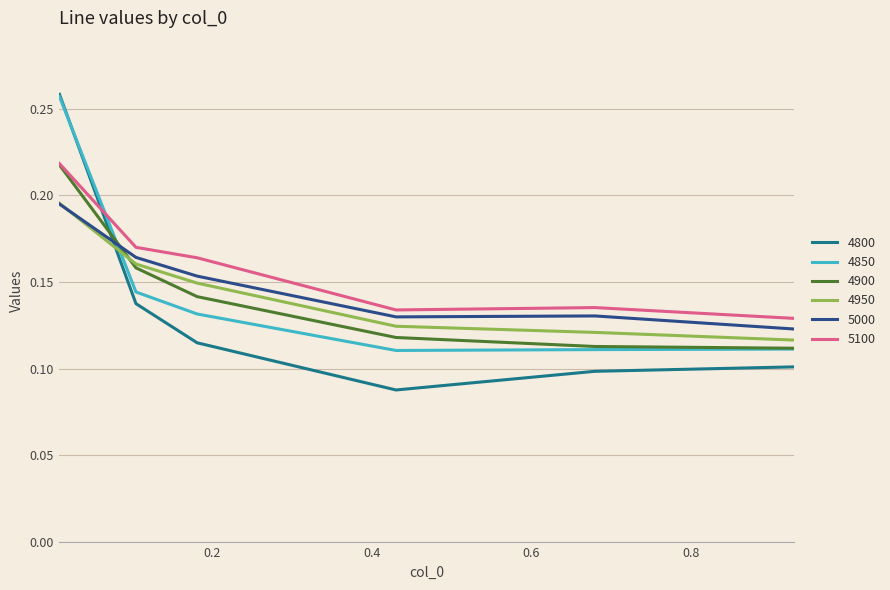

Which series has the widest spread of values?

4800